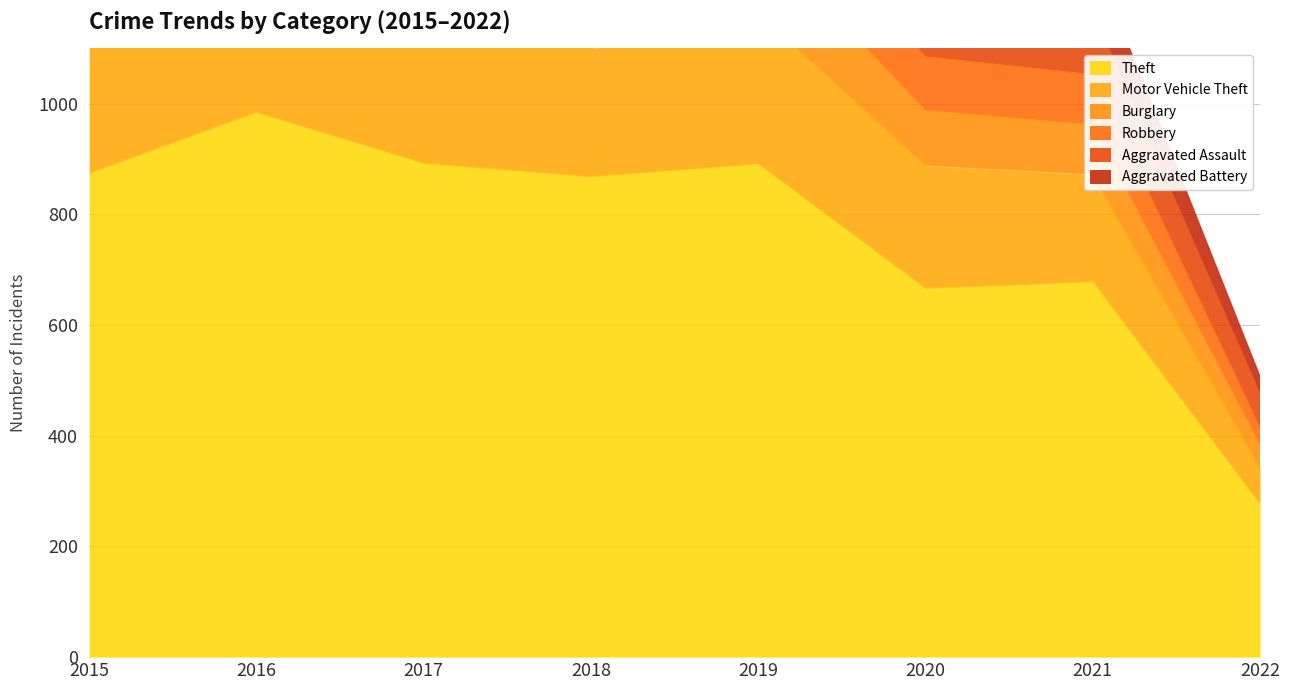

In Theft, how many points are higher than both neighbors (excluding endpoints)?

3